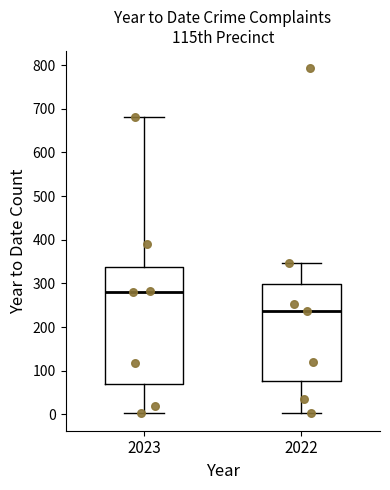

Comparing the boxes themselves (not the whiskers), which one is the tallest?

2023